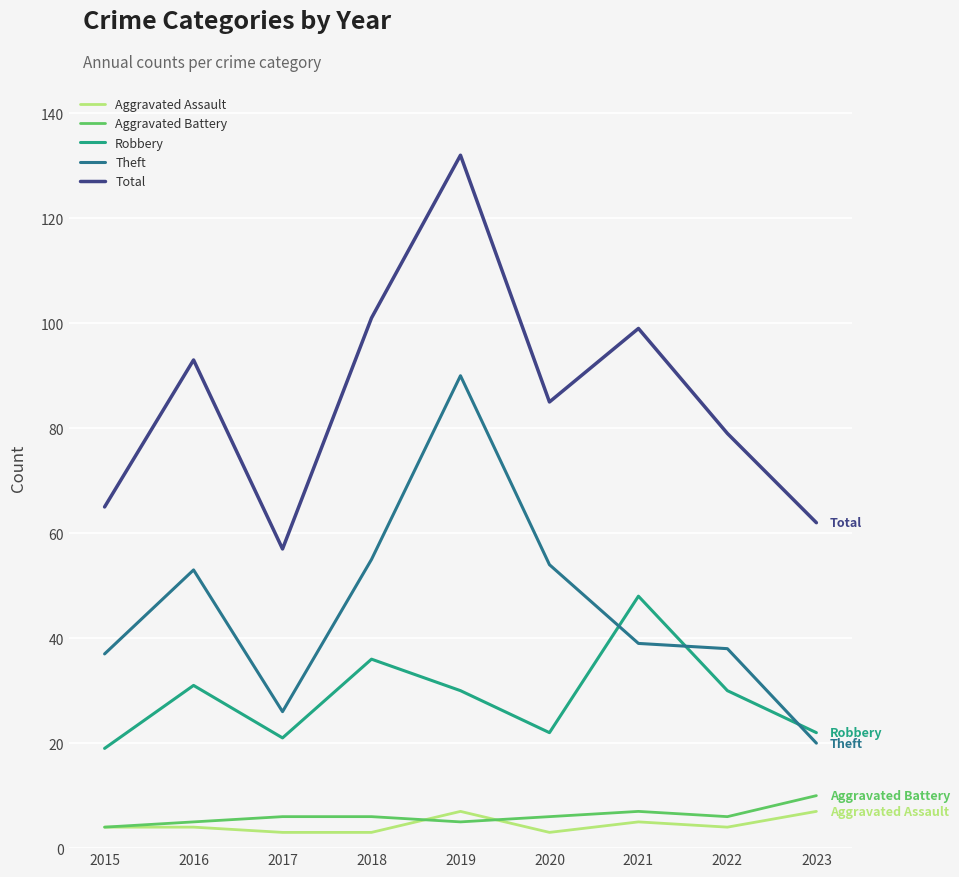

The Total series shows 132 at 2019. True or false?

True